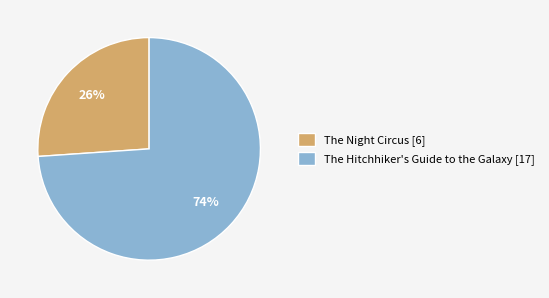

Is there a majority slice in this chart?

Yes